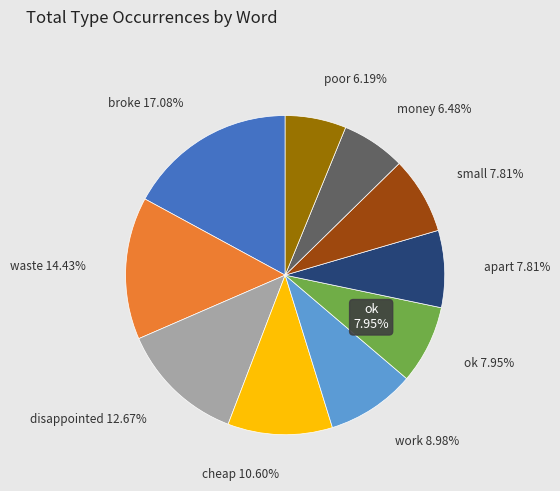

How many segments does this pie chart have?

10